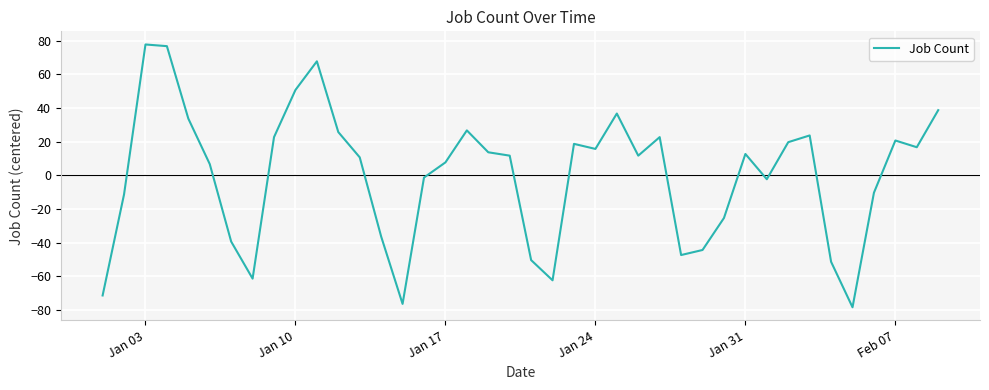

What is the minimum value shown in the chart?

-78.3